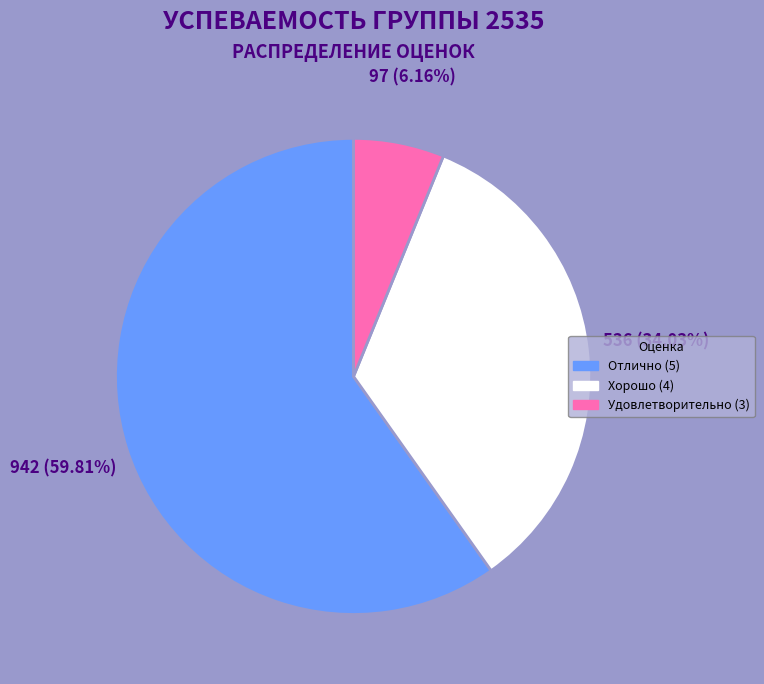

Does any single category account for the majority?

Yes